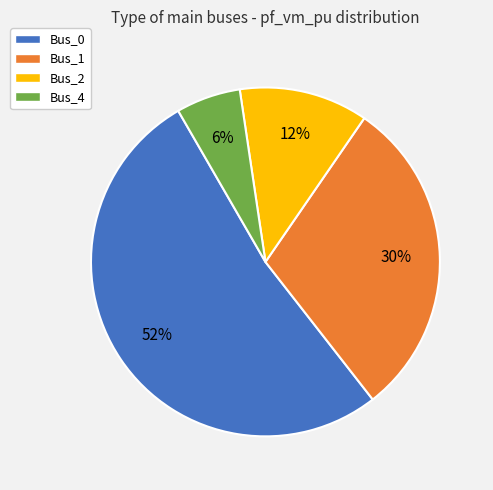

Does any single category account for the majority?

Yes